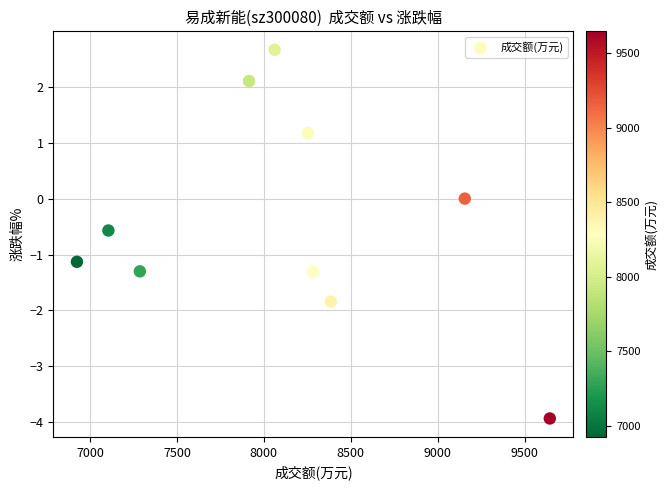

What is the range of X values (max minus min)?

2720.0